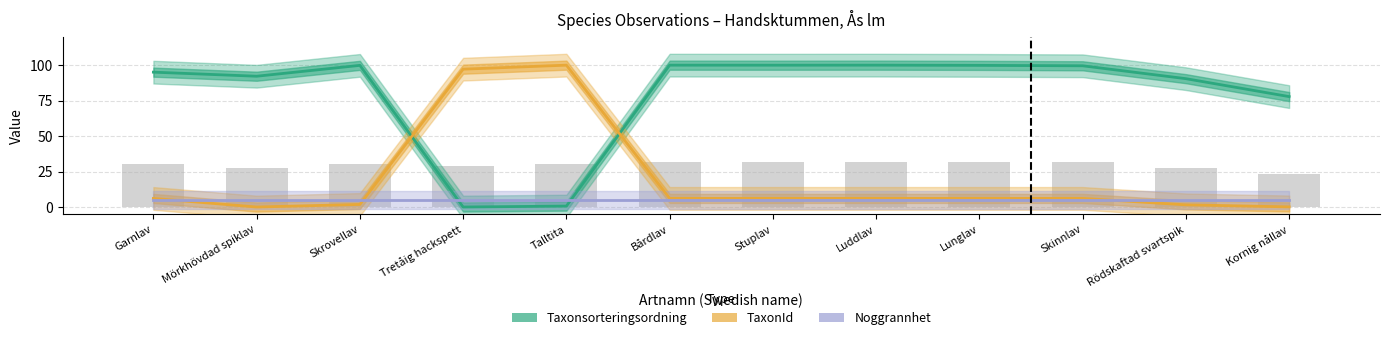

Which series has the largest range (max minus min)?

Taxonsorteringsordning